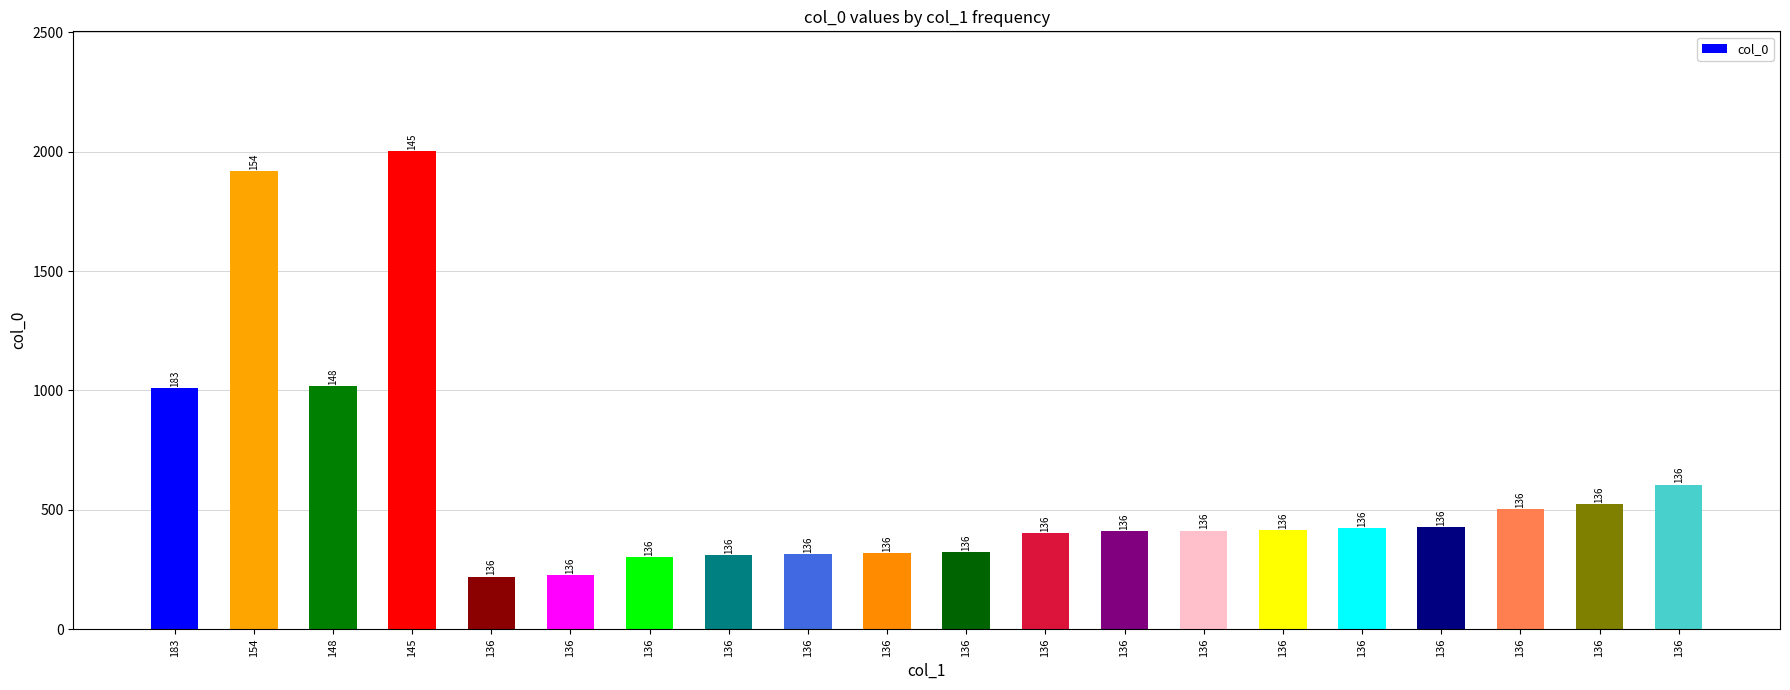

What is the difference between the maximum and minimum values?

1783